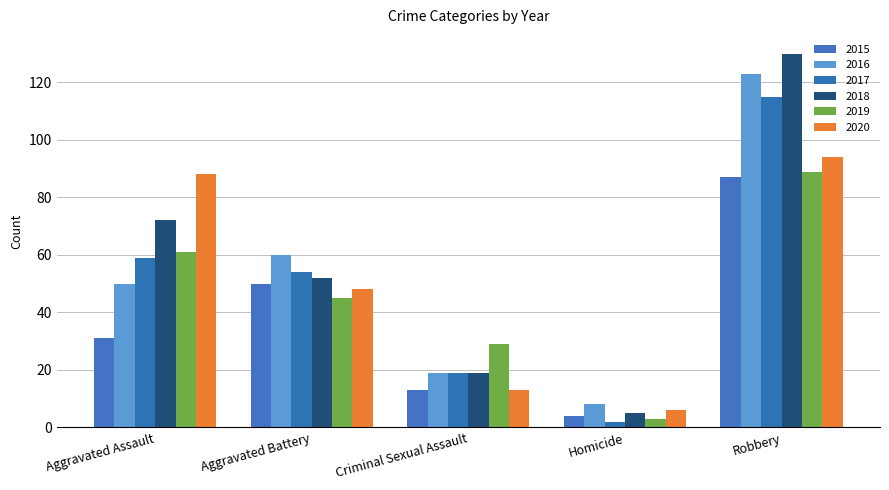

What is the average value of the 2019 series?

45